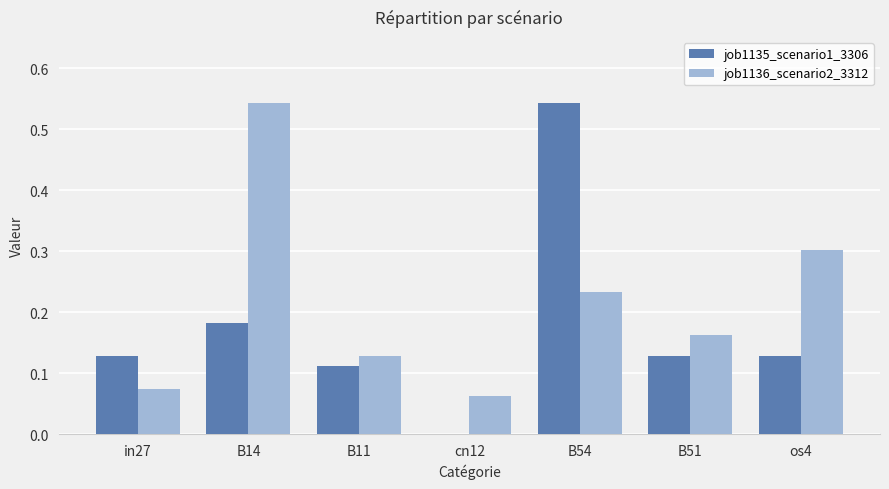

What is the sum of all job1136_scenario2_3312 values?

1.5